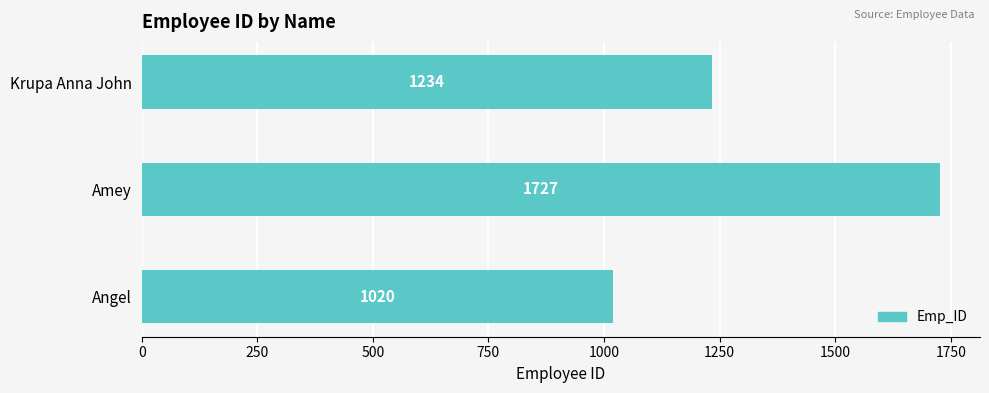

Reading bottom to top, transcribe all the data shown in this chart.

1020	1727	1234